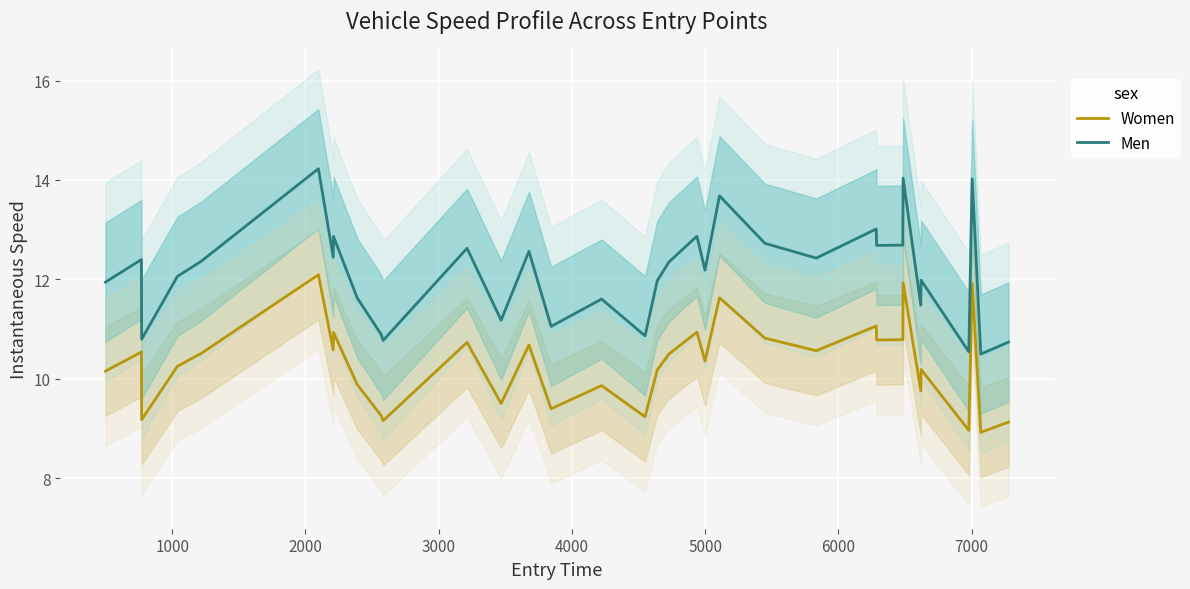

What is the lowest value of the Women series?

8.9